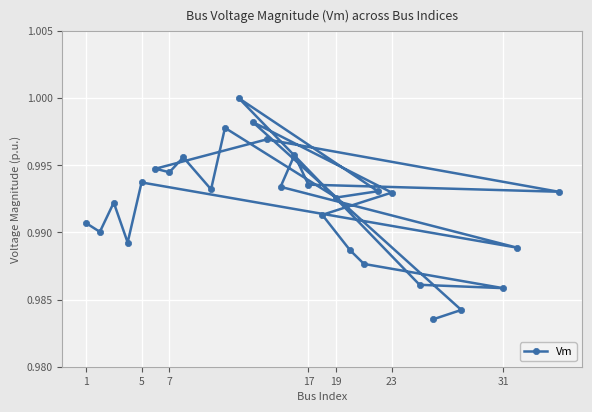

Is it true that the value at 18 is 1.4?

False